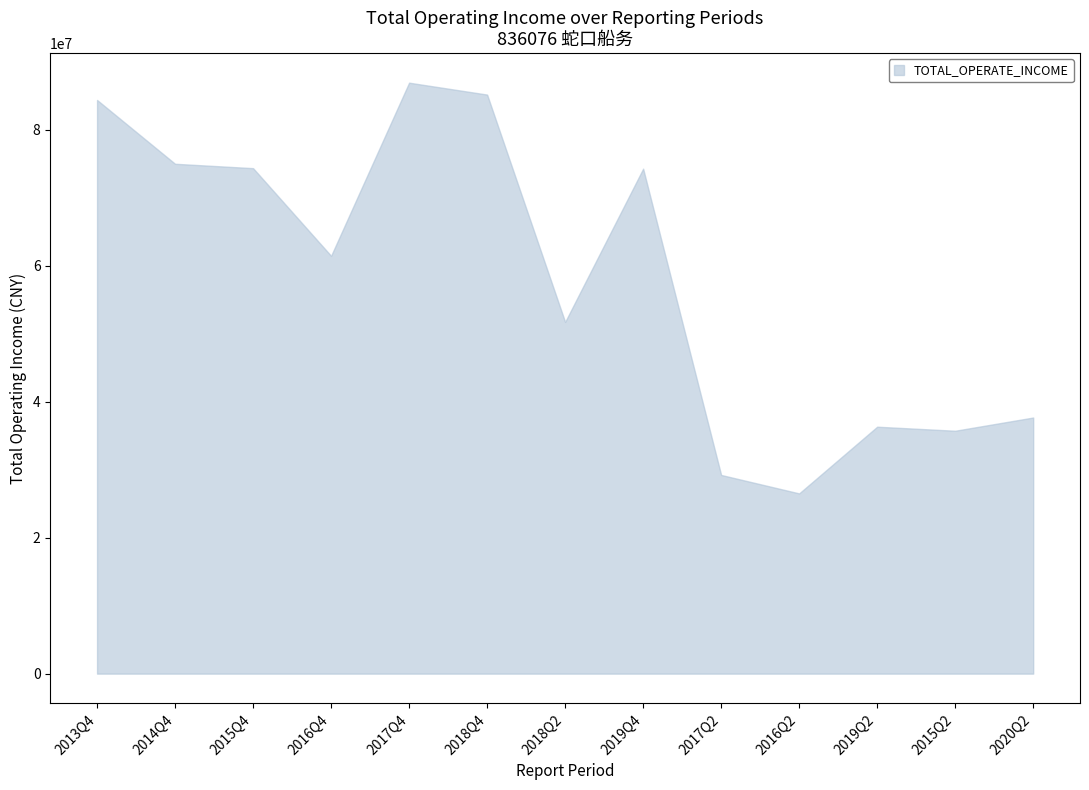

How many lines are shown in the chart?

1